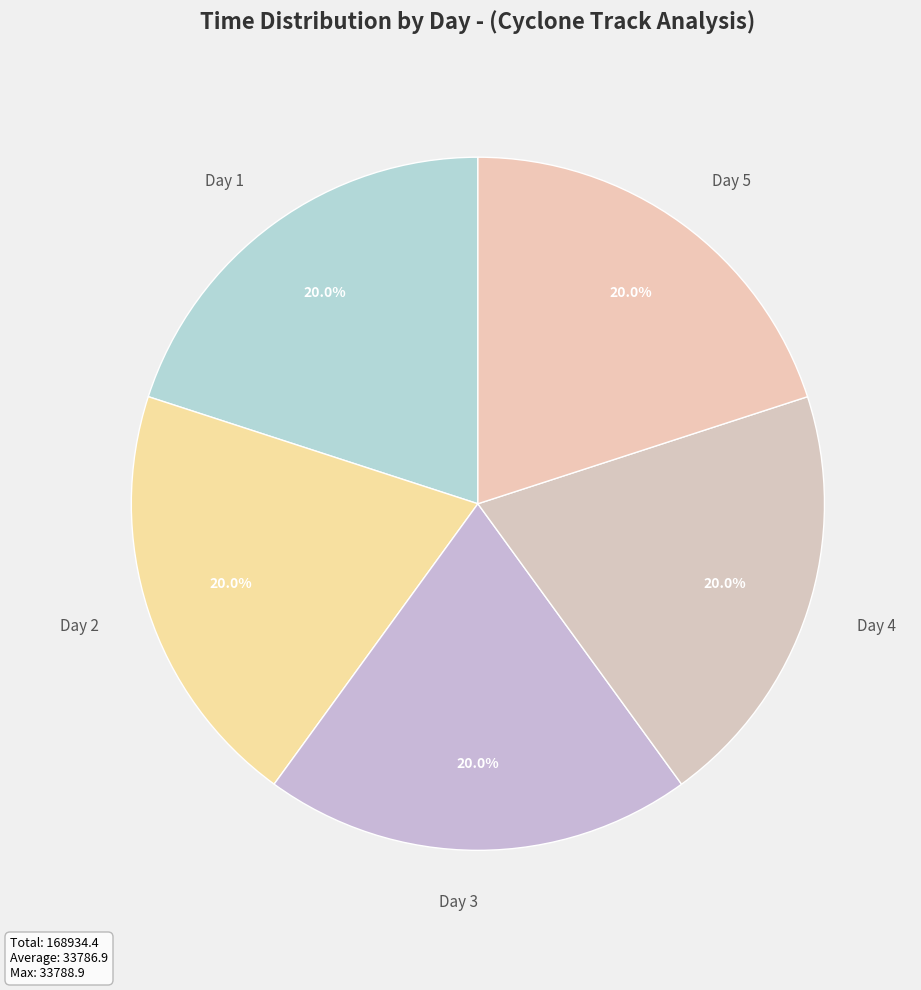

The Day 3 slice represents 20% of the pie. True or false?

True